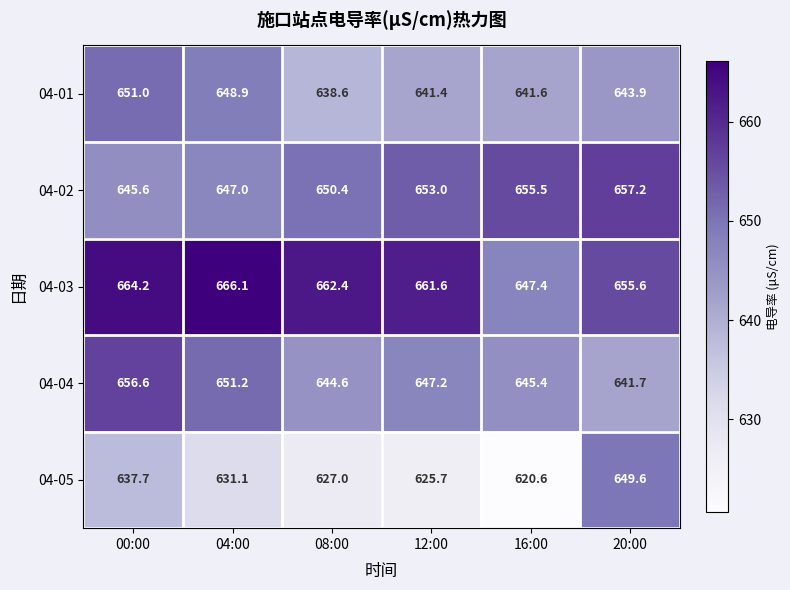

At how many categories does at least one series exceed 661?

4